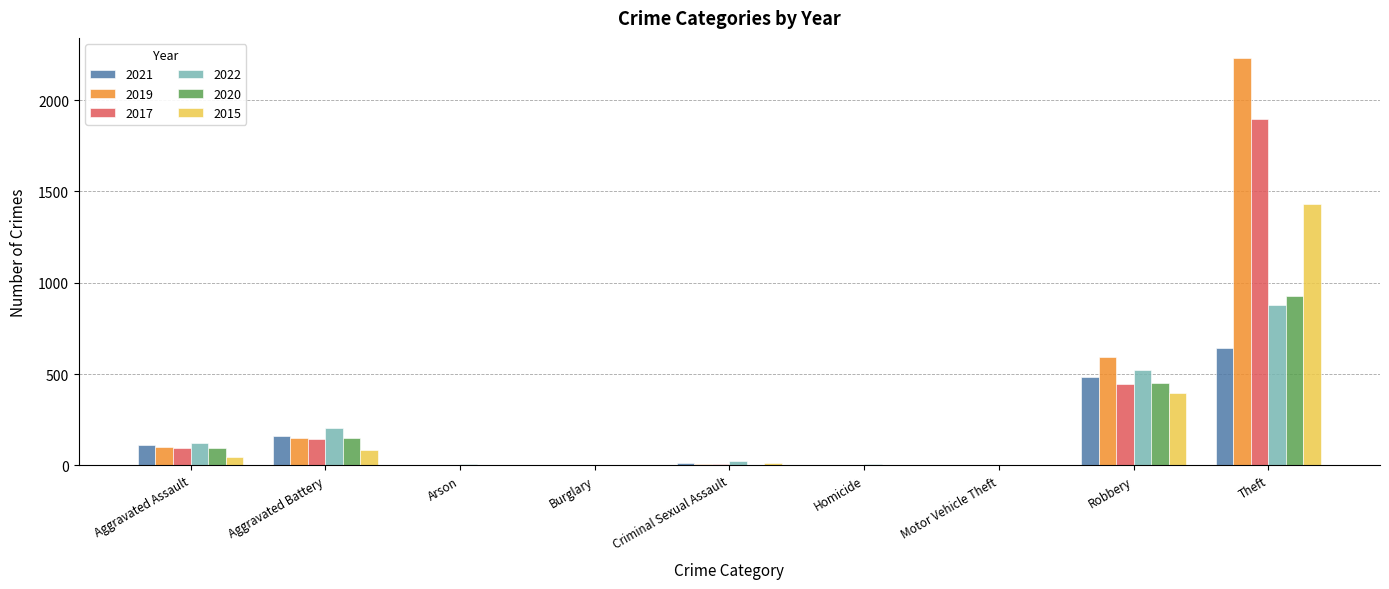

The 2015 series shows 0 at Burglary. True or false?

True